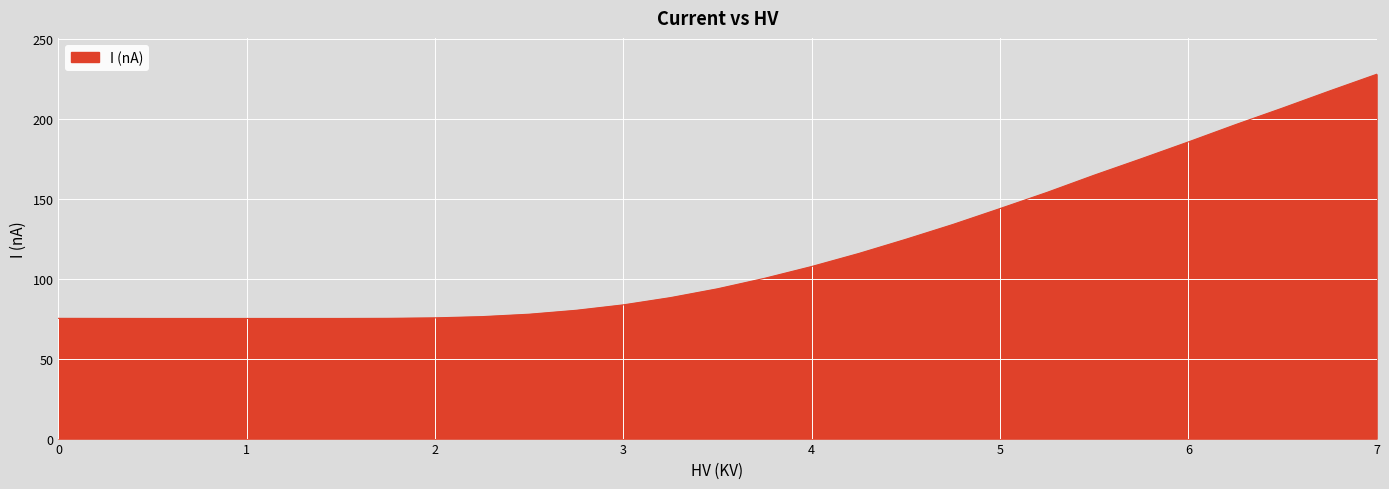

What is the greatest value displayed?

227.8